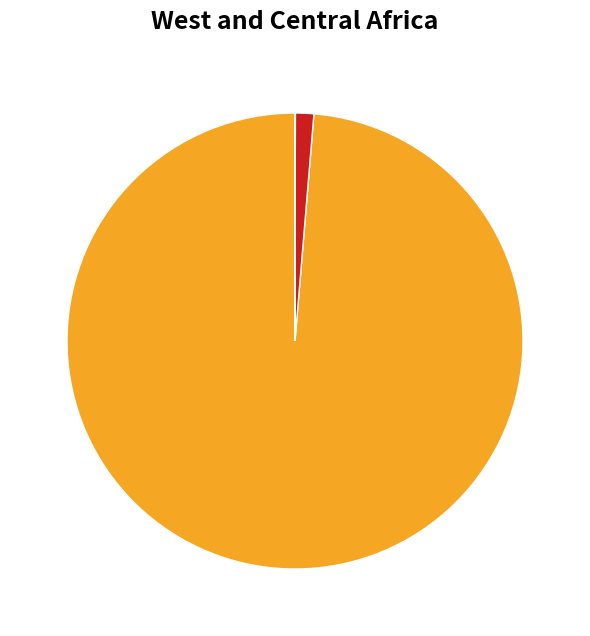

Does any single category account for the majority?

Yes